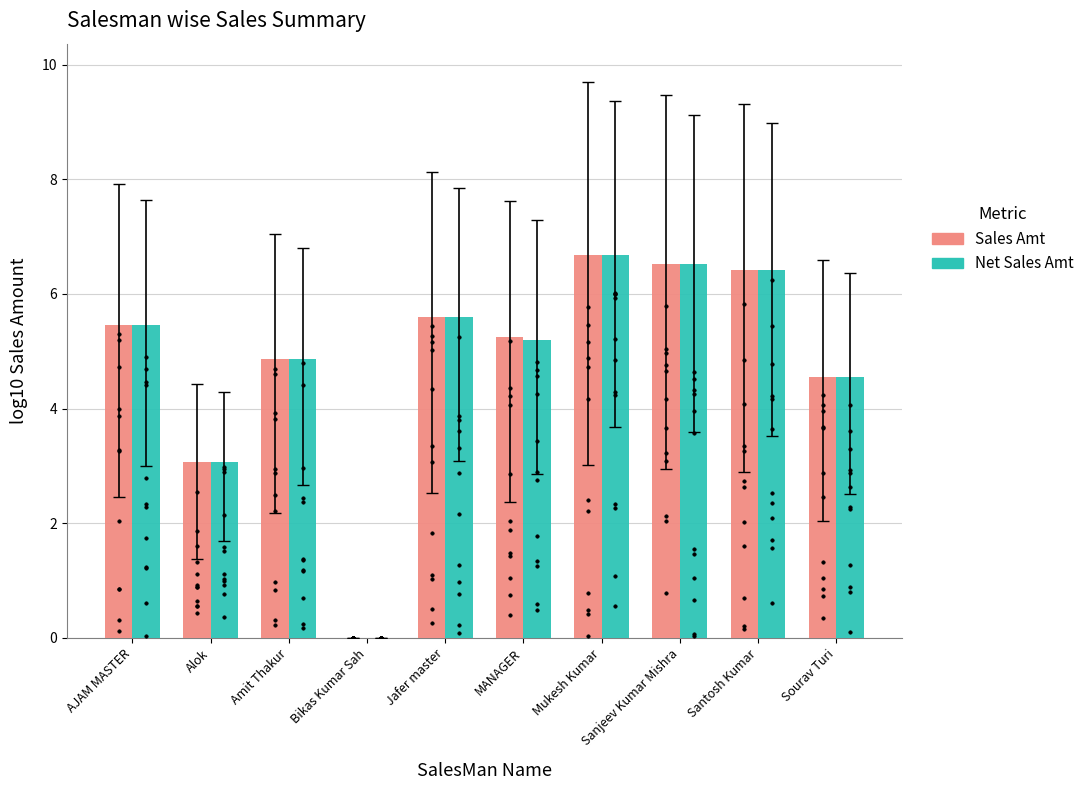

Which series reaches the minimum Y coordinate?

Sales Amt